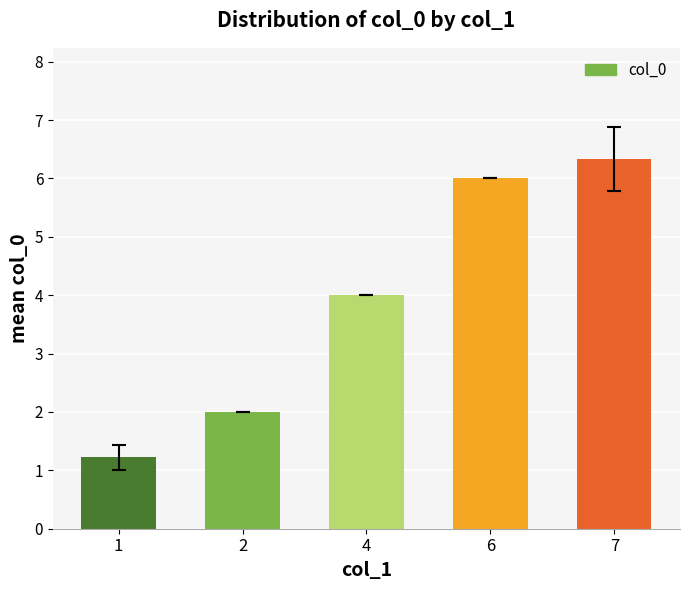

Does the chart contain stacked bars?

No